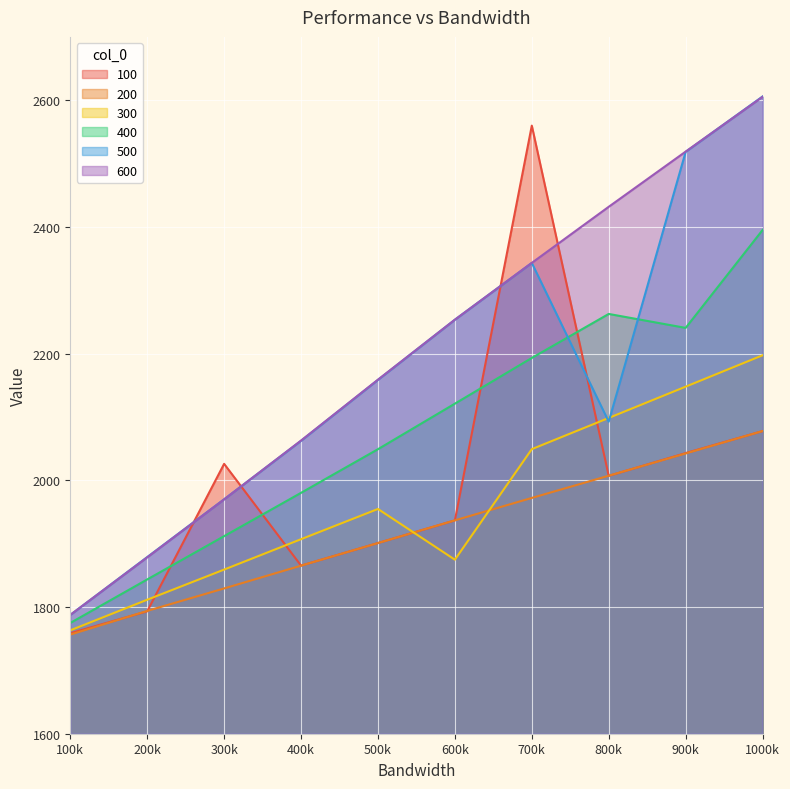

At how many categories does at least one series exceed 1792?

9